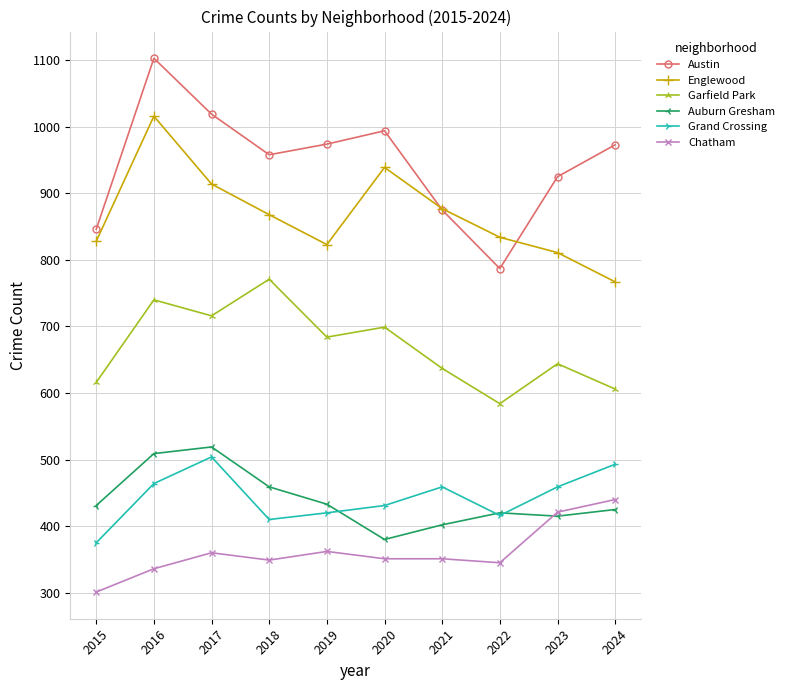

List the series in order of their peak value, highest first.

Austin, Englewood, Garfield Park, Auburn Gresham, Grand Crossing, Chatham